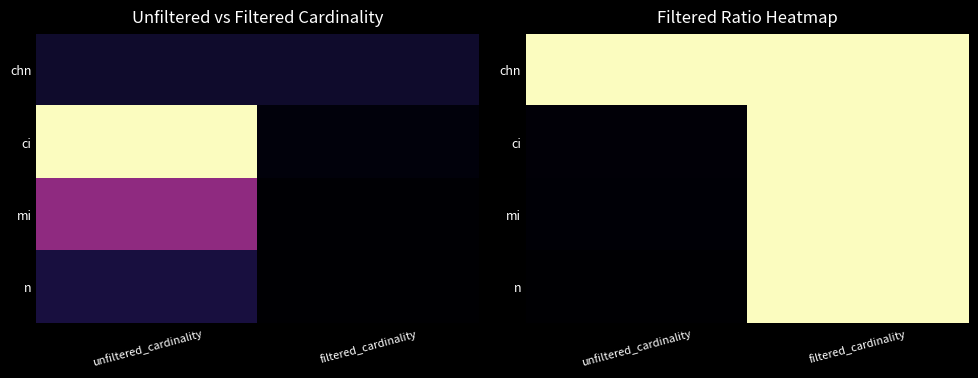

At how many categories does at least one series exceed 0?

2